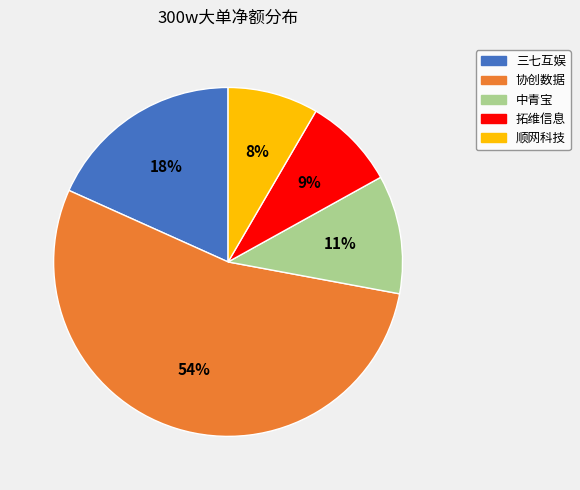

To the nearest percent, what is the average slice percentage?

20%